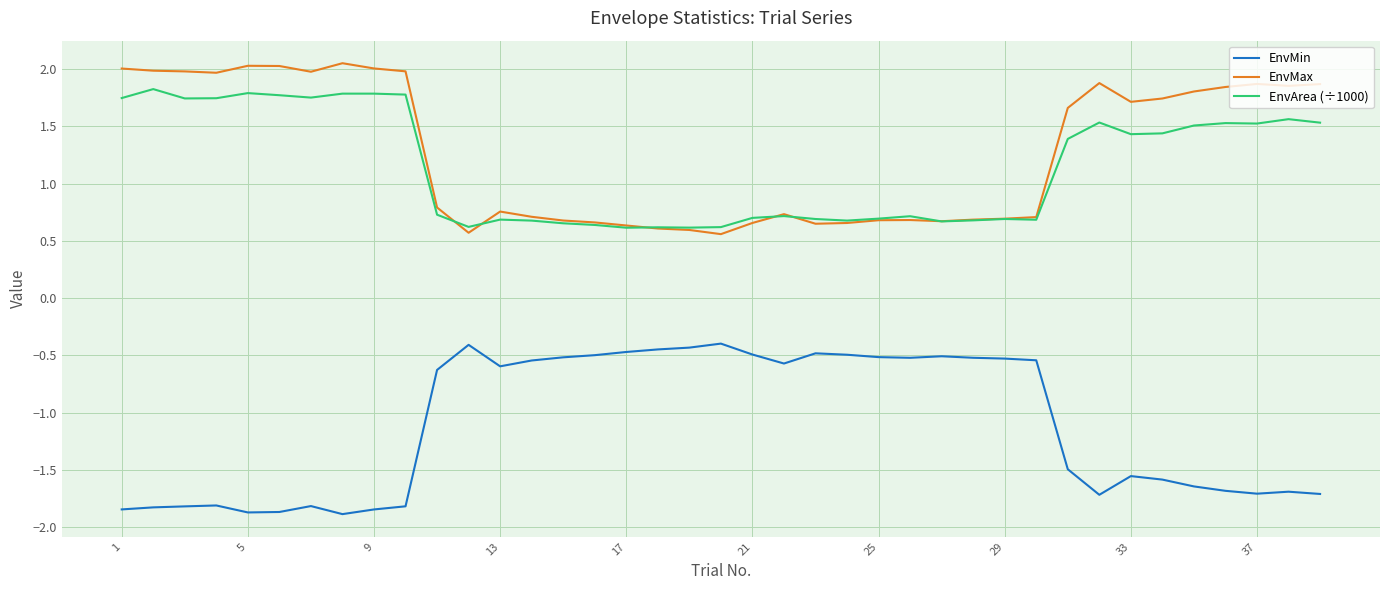

True or false: EnvArea (÷1000) and EnvMin intersect in this chart.

False